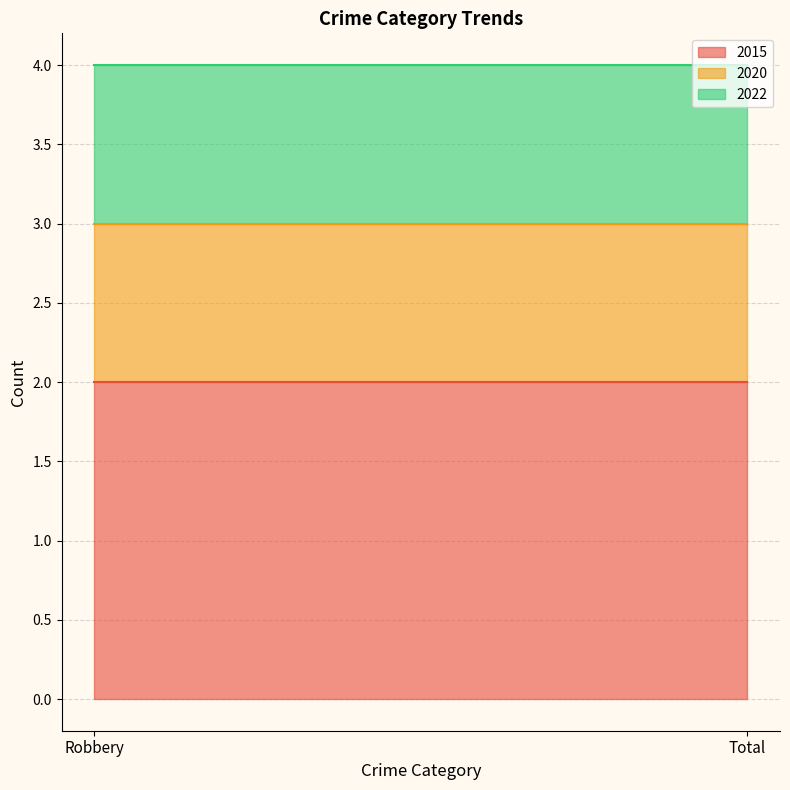

Which category has the highest value in the 2022 series?

Robbery